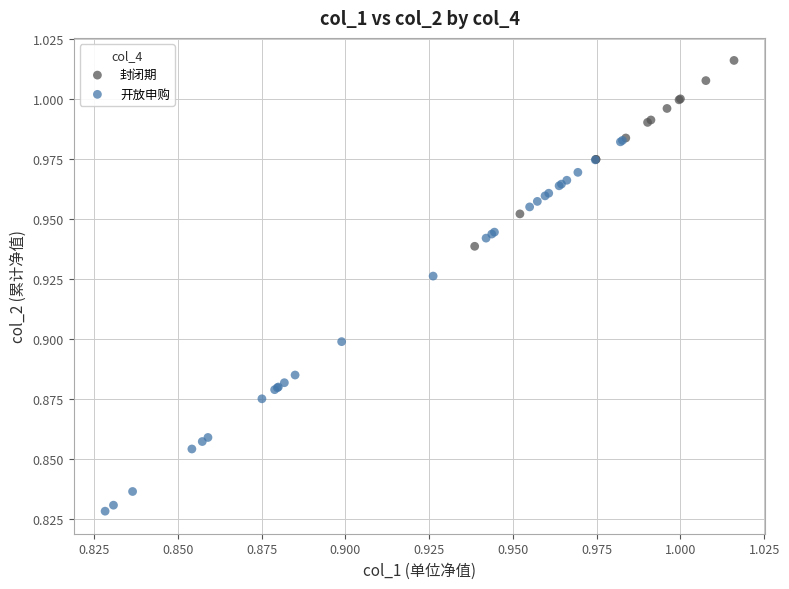

Which series contains the lowest Y value?

开放申购